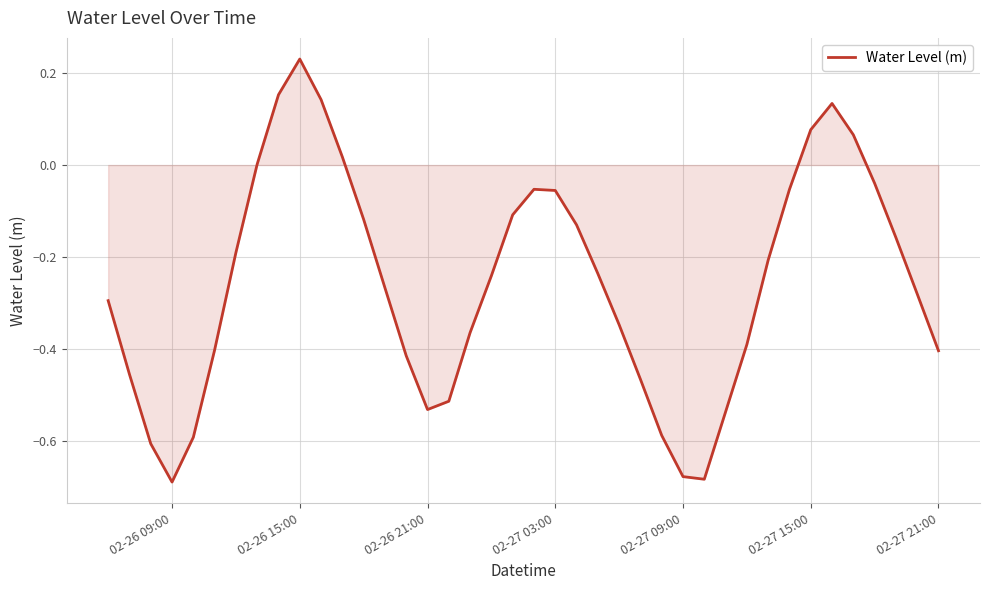

Does the chart have visible grid lines?

Yes